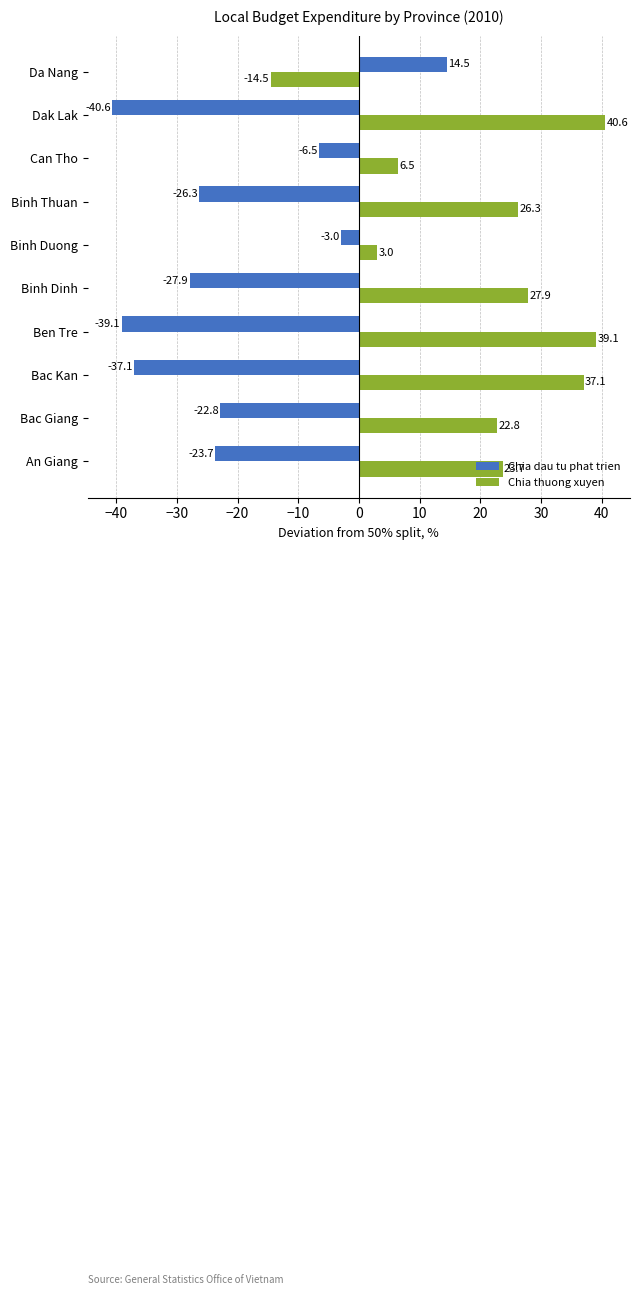

Is it true that Chia thuong xuyen equals -14.5 at Da Nang?

True